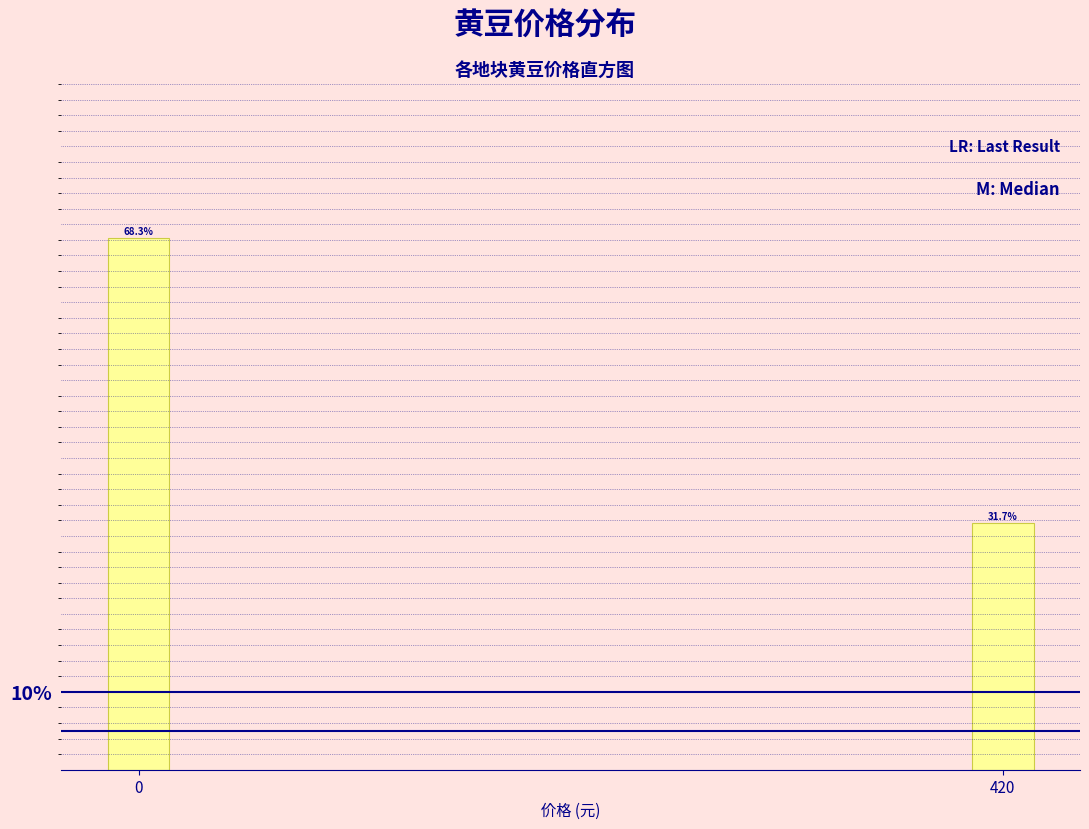

Reading left to right, list all the values displayed in this chart.

68.3	31.7